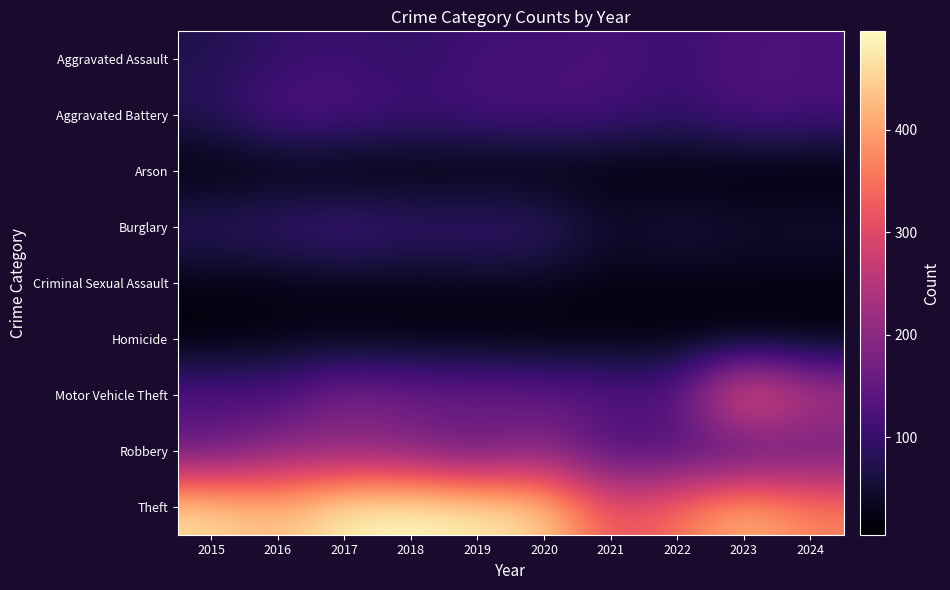

Count the number of categories in the chart.

10